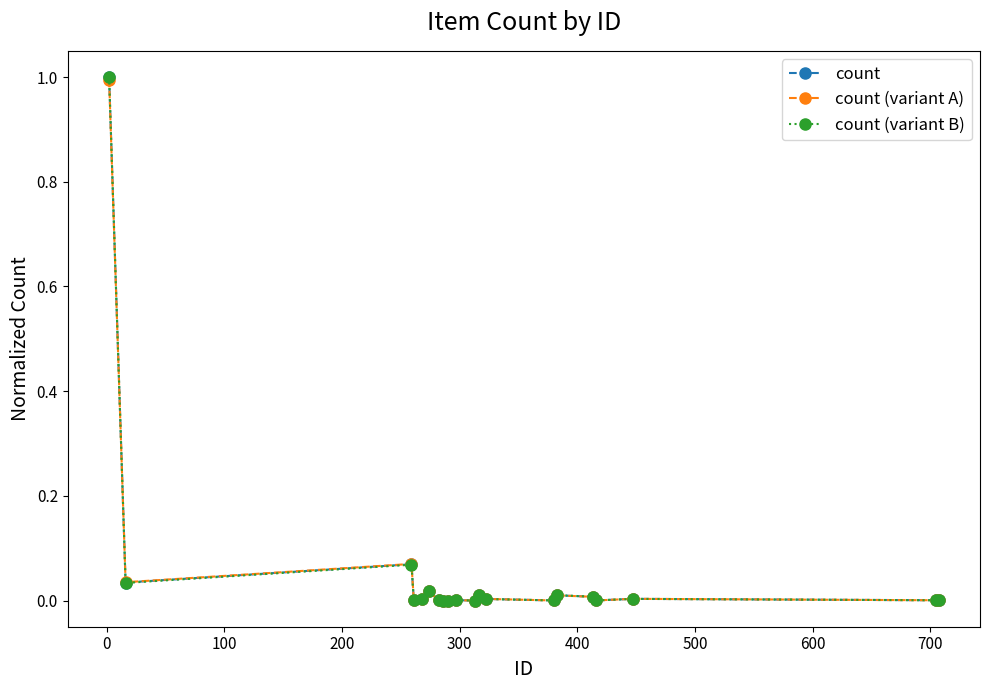

What is the sum of all count values?

1.2